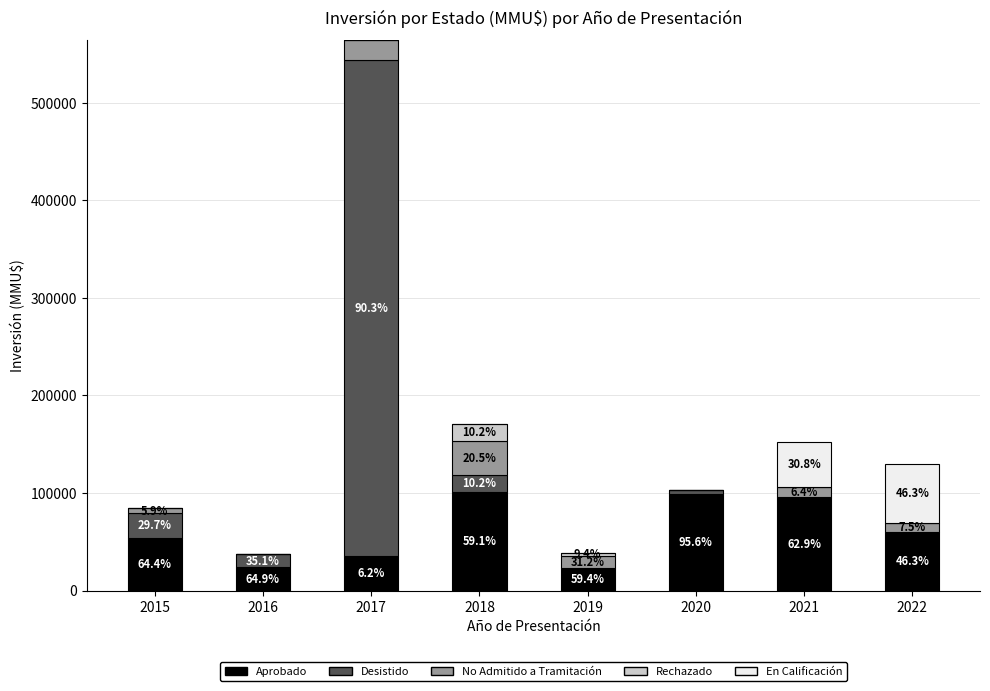

What are all the series names shown in the legend?

Aprobado, Desistido, No Admitido a Tramitación, Rechazado, En Calificación